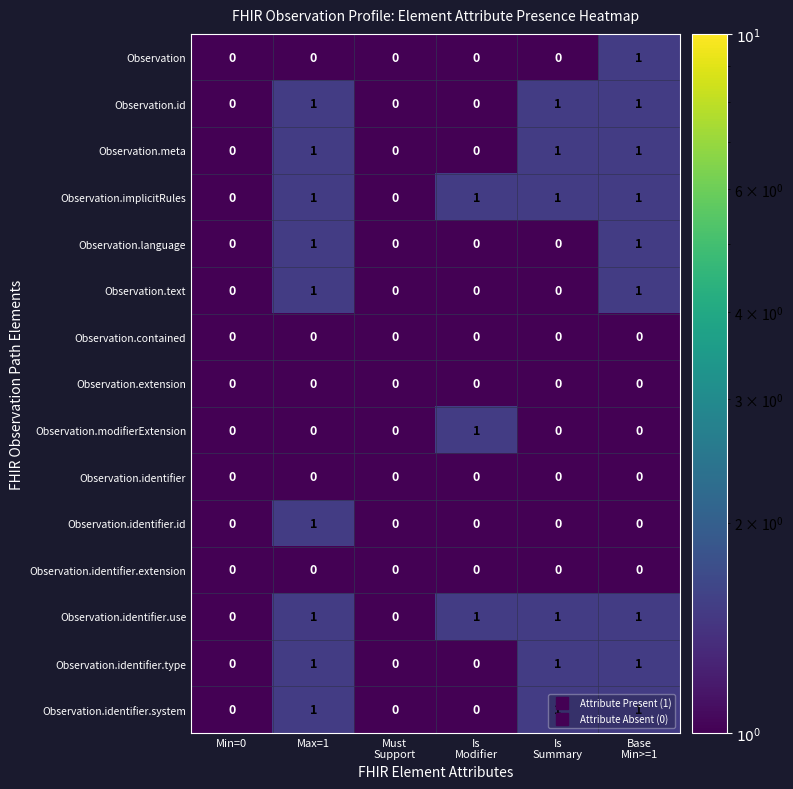

What is the total value across all series at Is
Summary?

6